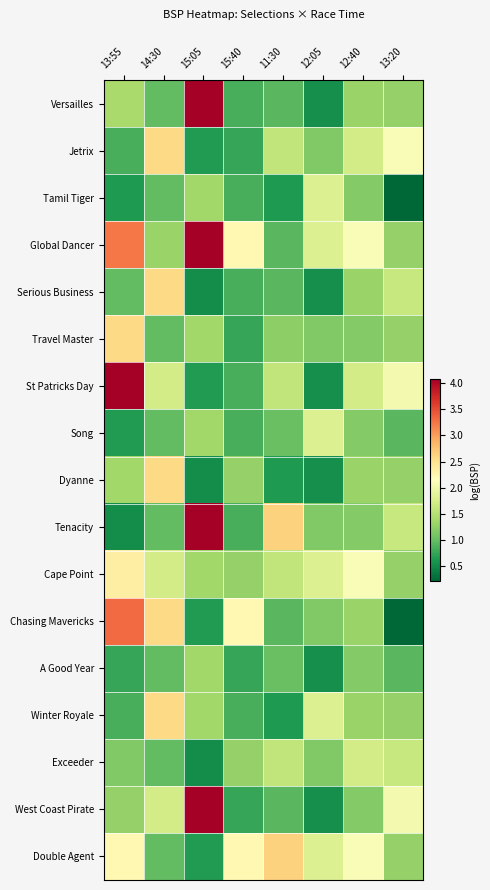

Which label corresponds to the largest value in the chart?

15:05